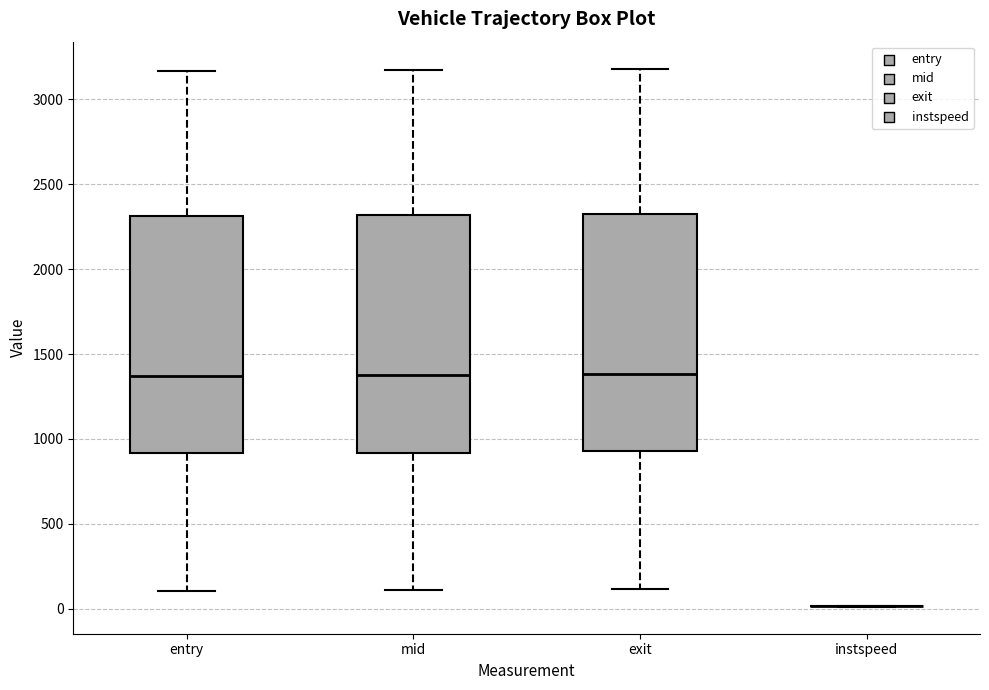

Reading left to right, read every box against the y-axis: the position of its median line, the range the box covers, and the ends of its whiskers. The values are not printed on the chart, so give them approximately, as read against the axis.

entry: median 1350, box 900 to 2300, whiskers 100 to 3150
mid: median 1350, box 900 to 2300, whiskers 100 to 3200
exit: median 1400, box 950 to 2350, whiskers 100 to 3200
instspeed: box collapsed to a line at 0, whiskers 0 to 0